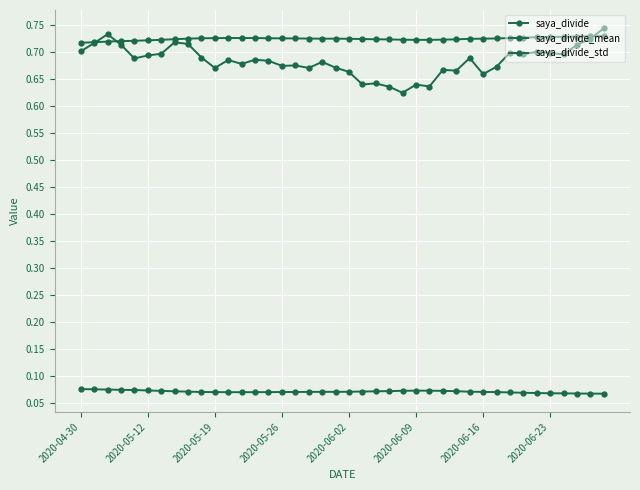

How many lines are shown in the chart?

3